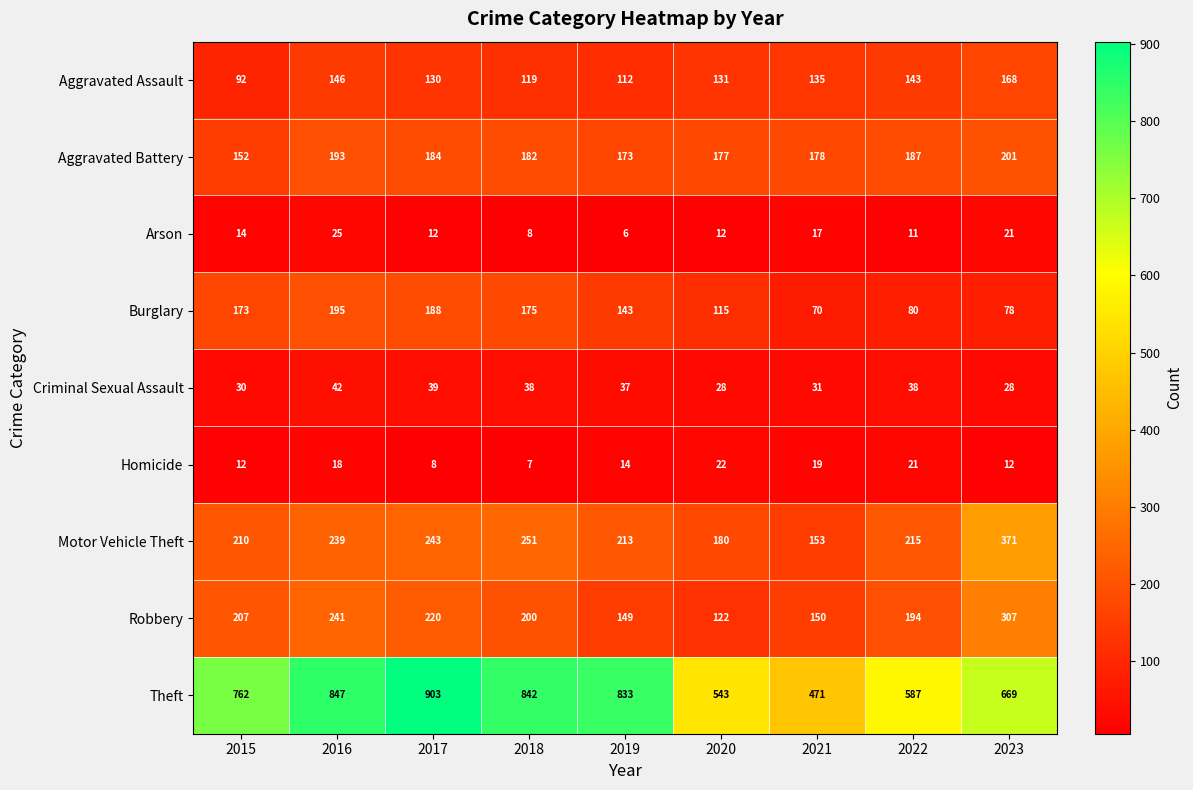

Is the value of Aggravated Assault at 2021 greater than the value of Criminal Sexual Assault at 2015?

Yes